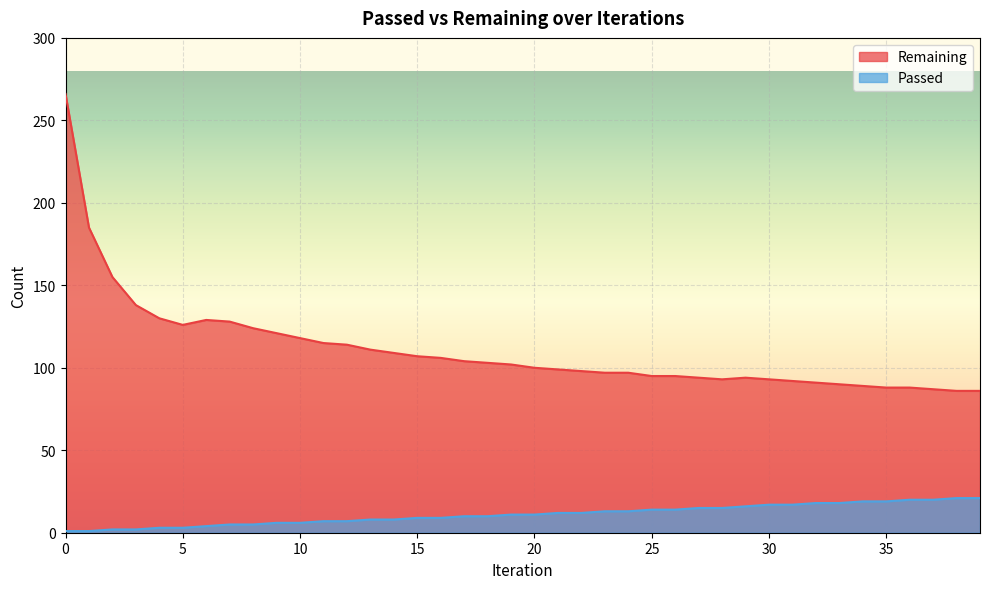

True or false: Passed and Remaining intersect in this chart.

False